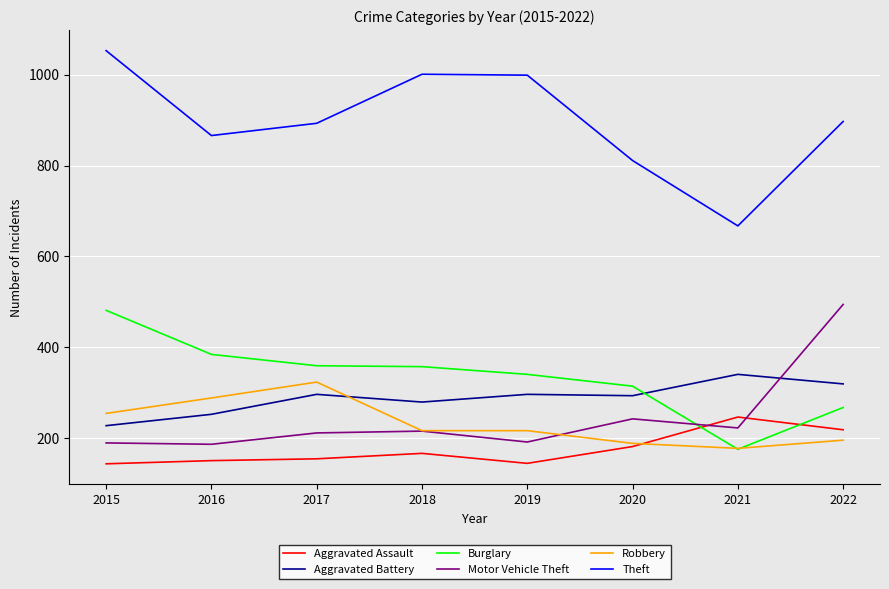

Is the value of Aggravated Battery at 2016 greater than the value of Burglary at 2022?

No